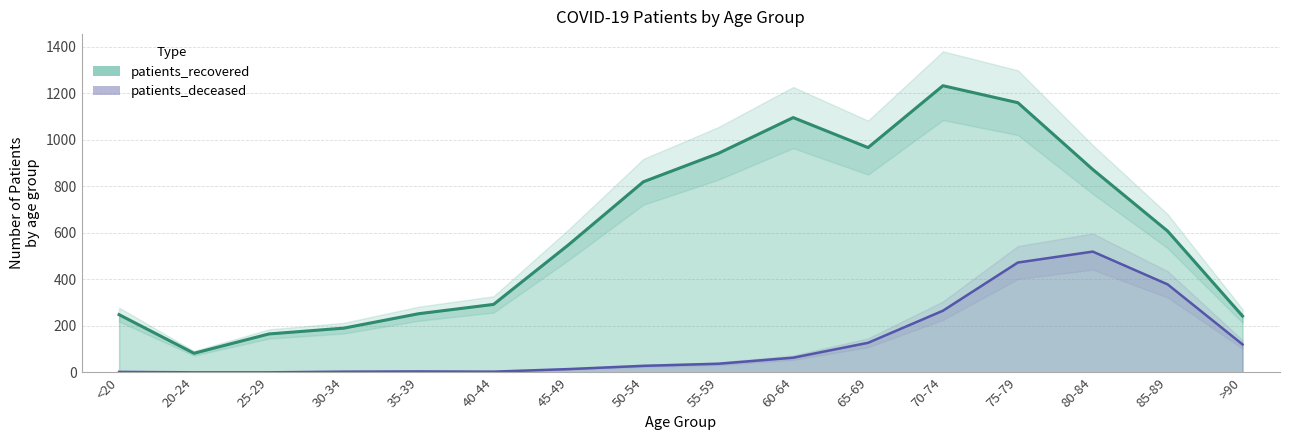

What is the total value across all series at >90?

362